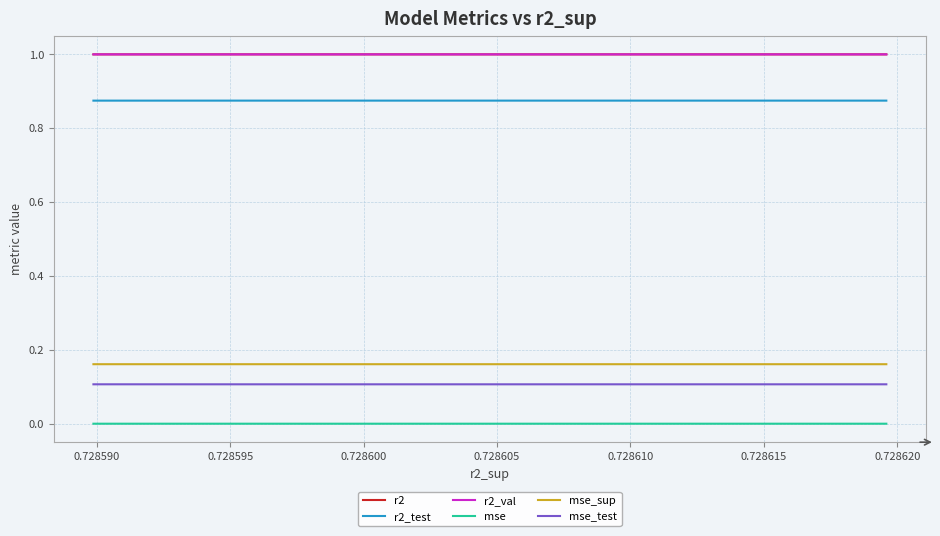

True or false: r2_test and mse_test cross at least once.

False